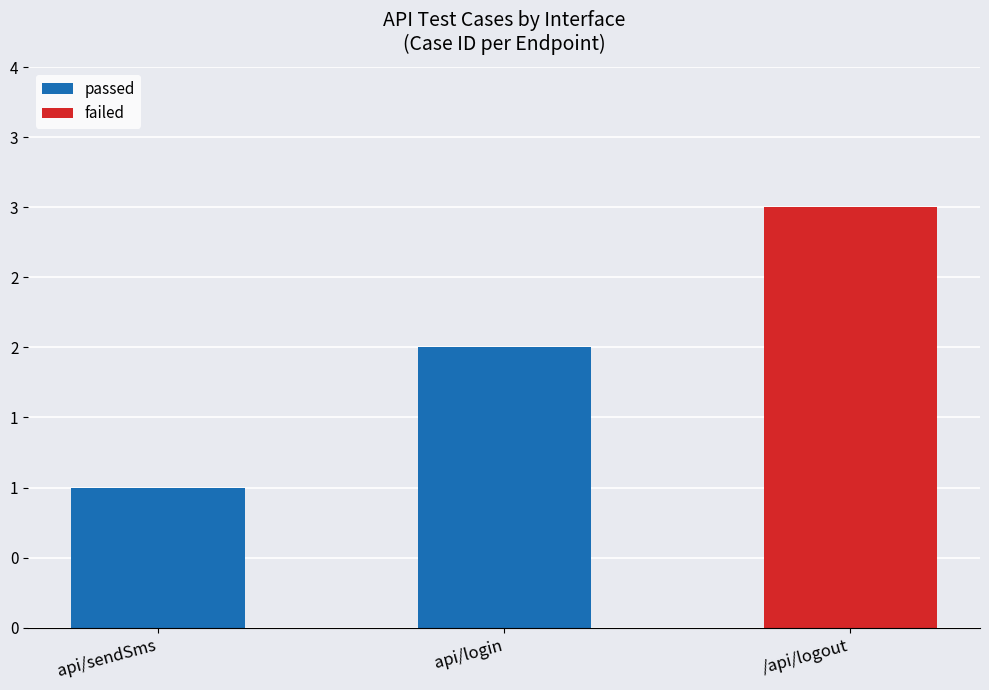

Rank the categories by value from highest to lowest.

api/login, api/sendSms